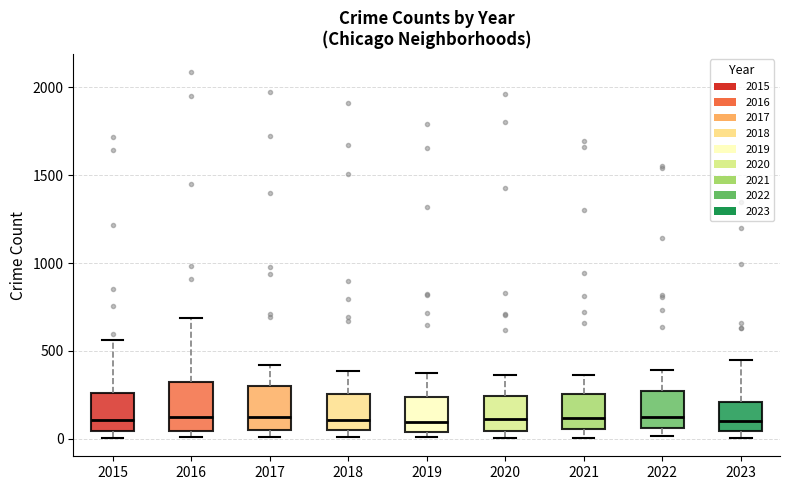

Reading left to right, read every box against the y-axis: the position of its median line, the range the box covers, and the ends of its whiskers. The values are not printed on the chart, so give them approximately, as read against the axis.

2015: median 100, box 50 to 250, whiskers 0 to 550
2016: median 150, box 50 to 300, whiskers 0 to 700
2017: median 100, box 50 to 300, whiskers 0 to 400
2018: median 100, box 50 to 250, whiskers 0 to 400
2019: median 100, box 50 to 250, whiskers 0 to 400
2020: median 100, box 50 to 250, whiskers 0 to 350
2021: median 100, box 50 to 250, whiskers 0 to 350
2022: median 100, box 50 to 250, whiskers 0 to 400
2023: median 100, box 50 to 200, whiskers 0 to 450